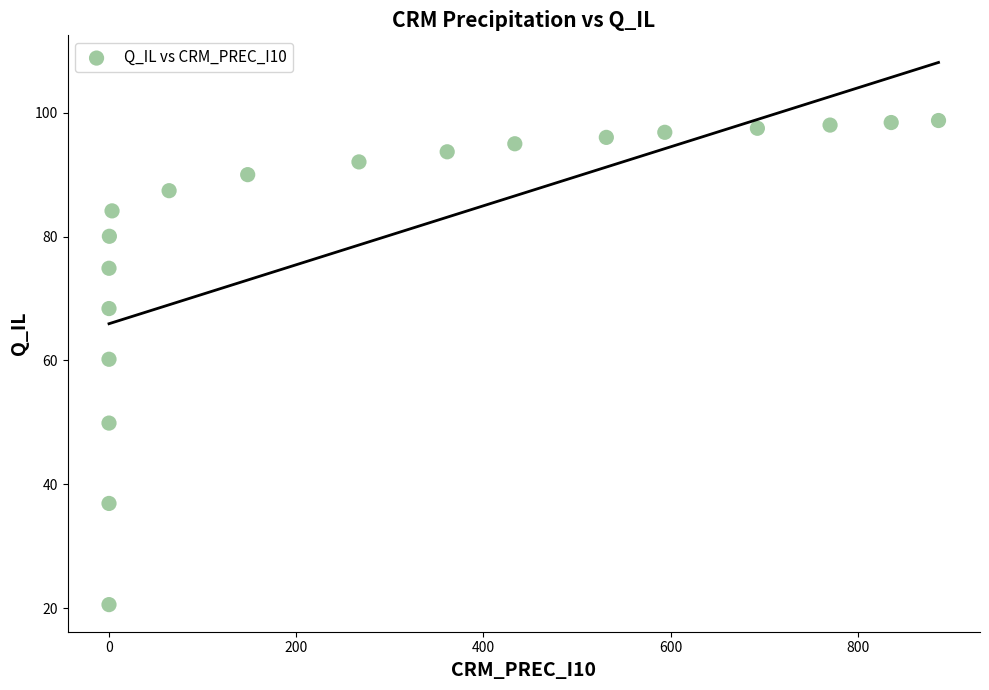

What Y value in the scatter plot is closest to 59?

60.2